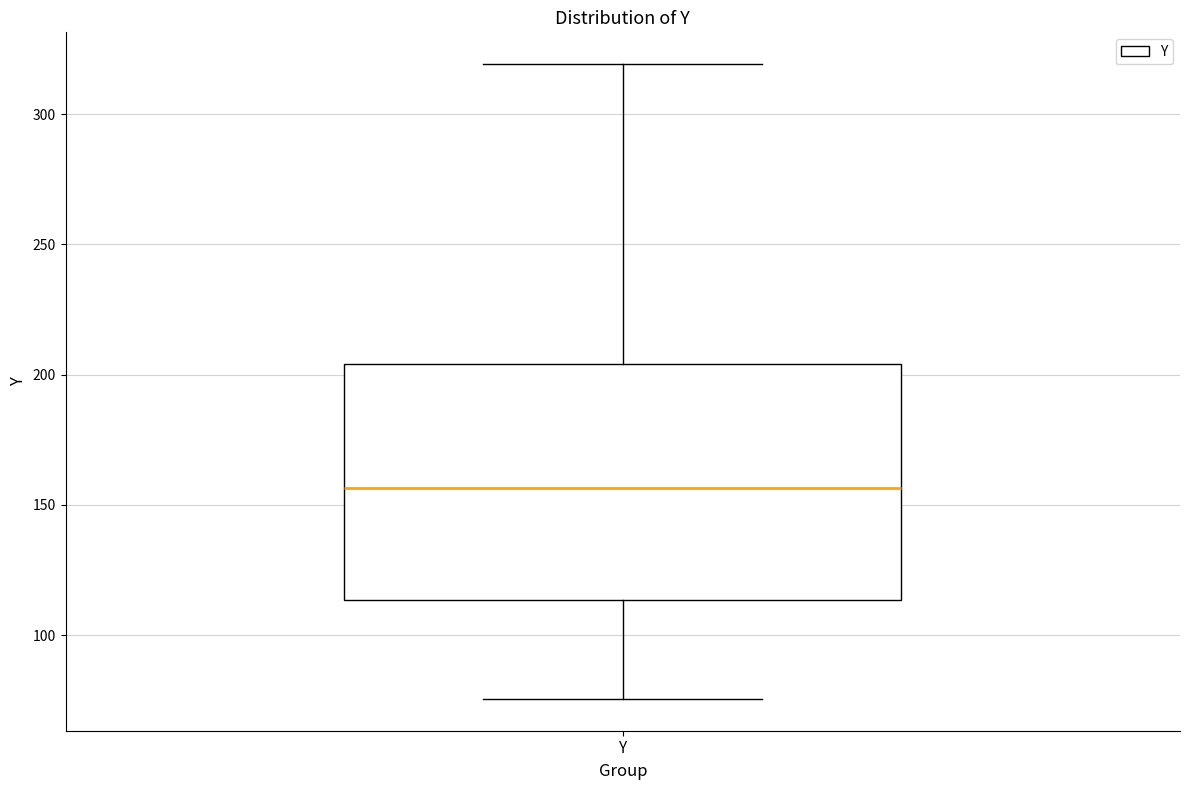

Transcribe this box plot: give where the median line is, the range the box spans, and where the two whiskers end, as read against the y-axis. The values are not printed on the chart, so give them approximately, as read against the axis.

median 155, box 115 to 205, whiskers 75 to 320